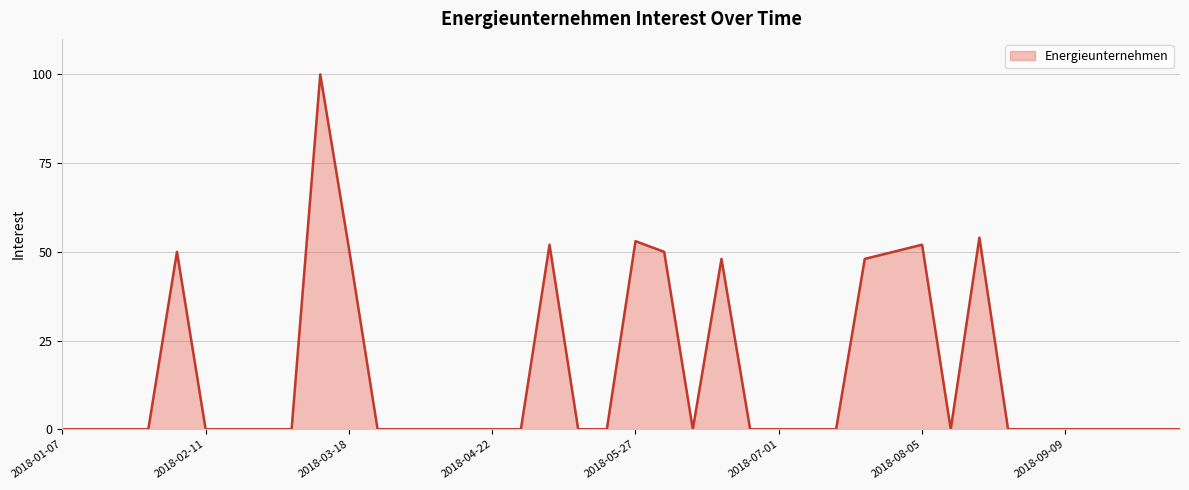

What is the difference between the maximum and minimum values?

100